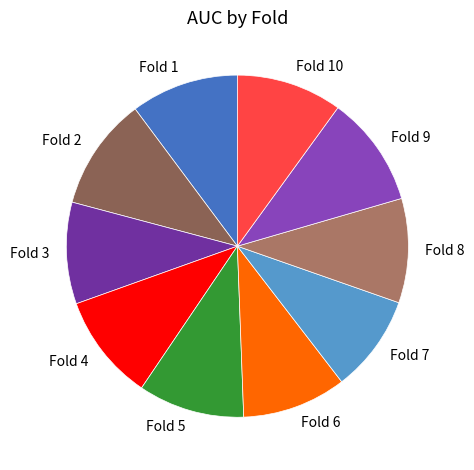

Is there a majority slice in this chart?

No